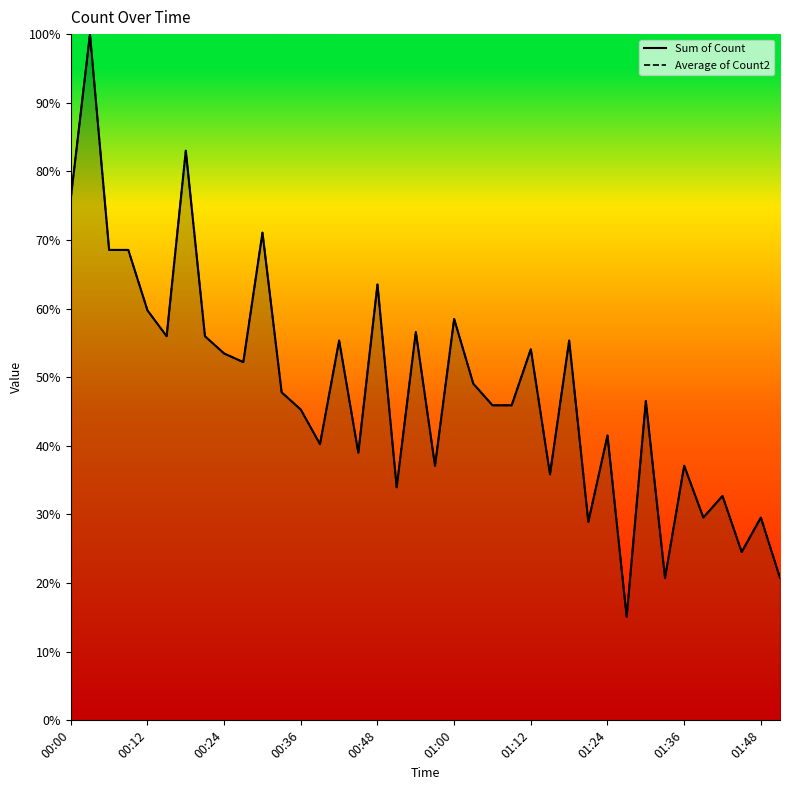

How many interior local peaks does the Average of Count2 series have?

14